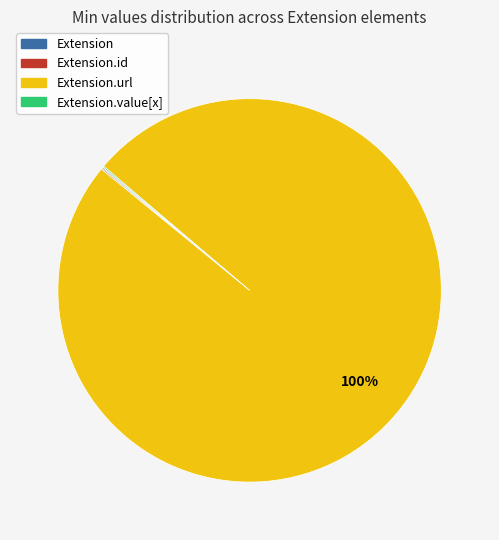

To the nearest percent, what is the average slice percentage?

25%